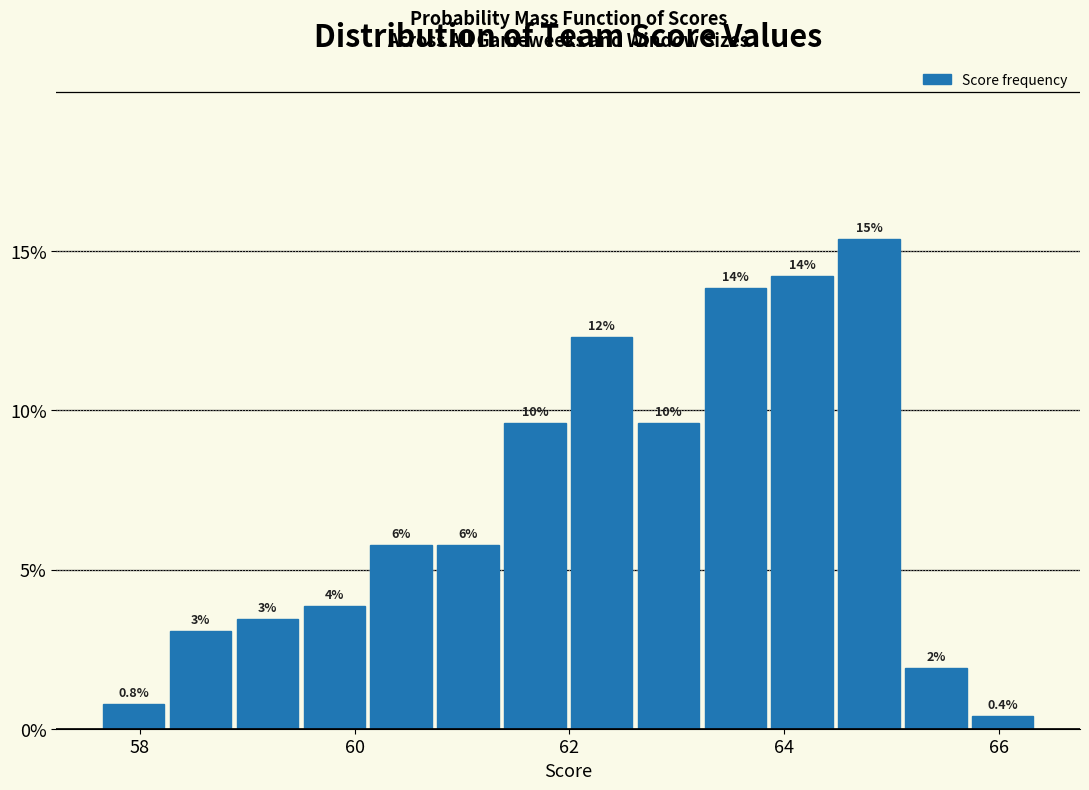

Around what value on the x-axis is the tallest bar? Give the approximate position of its centre, as read against the axis.

64.8